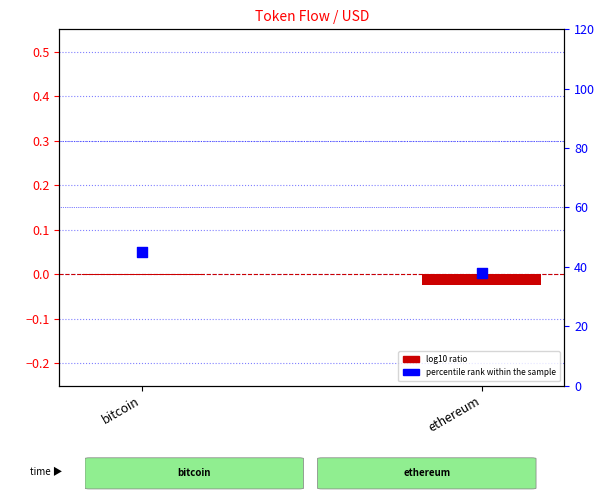

Which series has the widest spread of Y values?

percentile rank within the sample